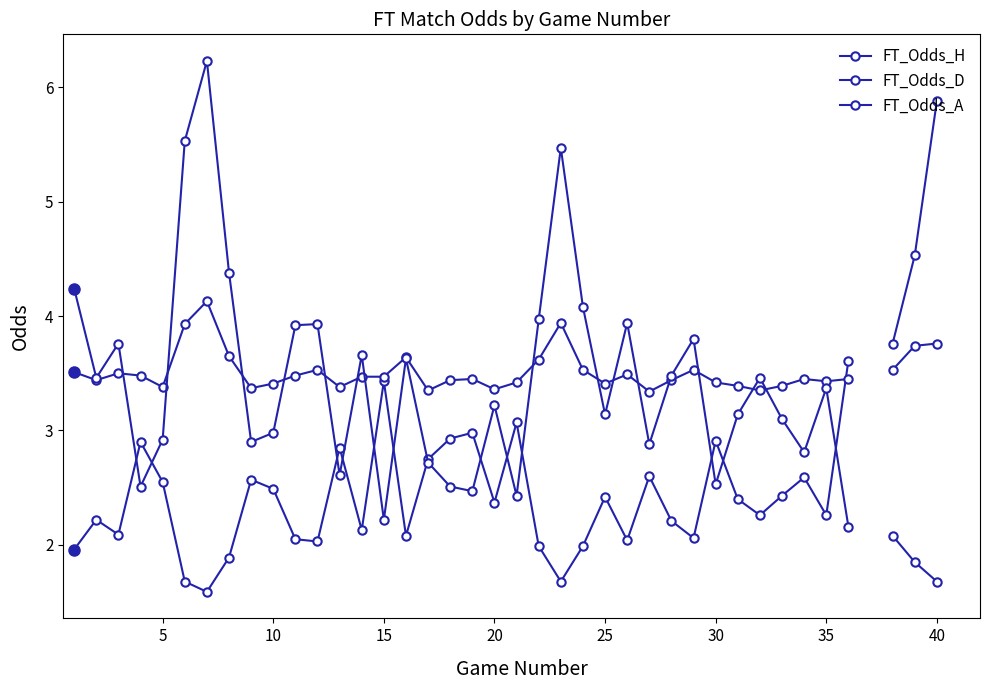

Which has a higher value, 25 or 19?

19